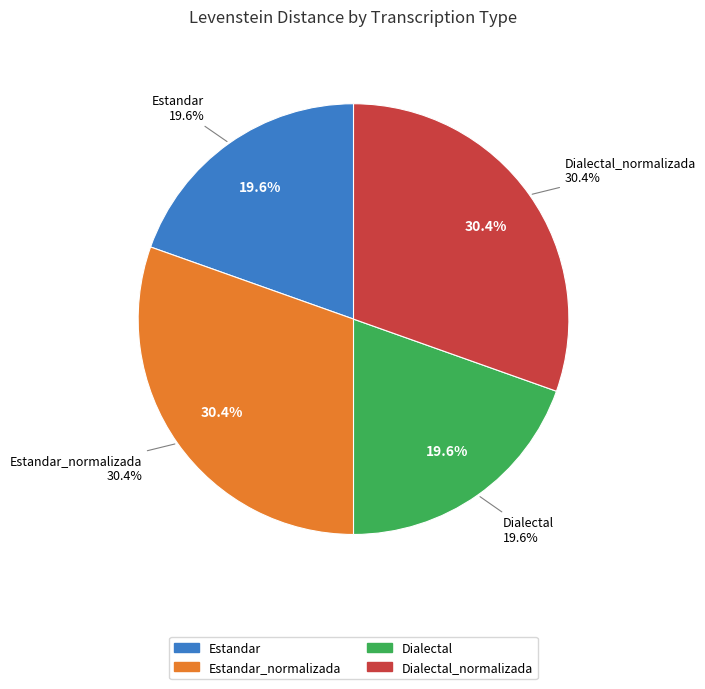

Combined, what portion of the pie is Dialectal and Estandar?

39.1%